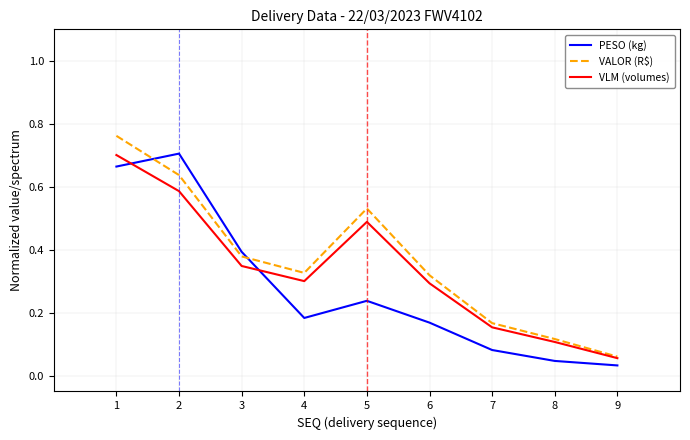

Which series has the largest range (max minus min)?

VALOR (R$)